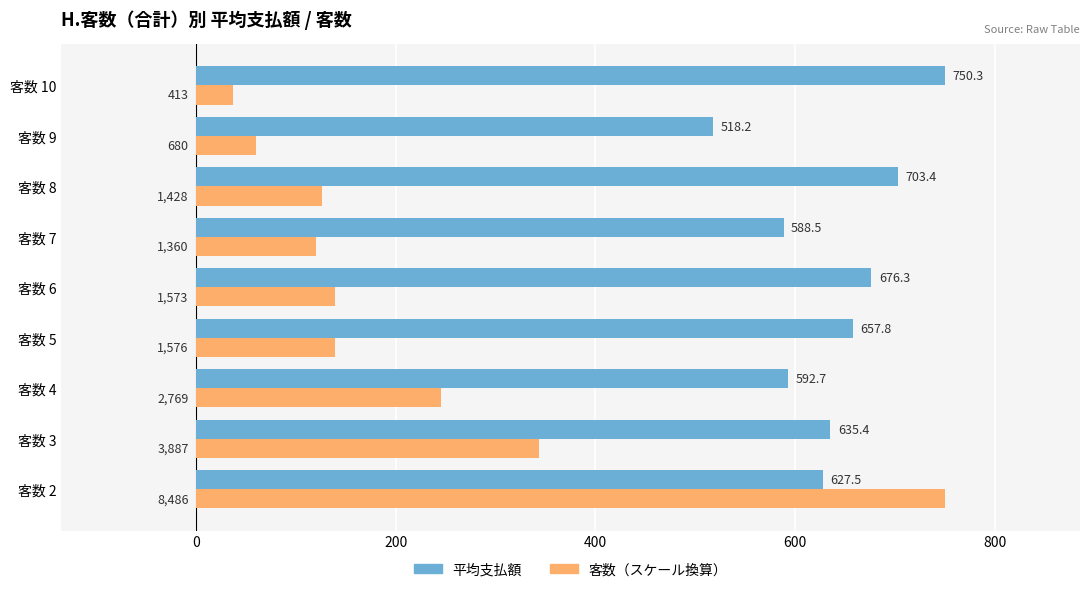

At which label is 客数（スケール換算） closest to 393?

客数 3